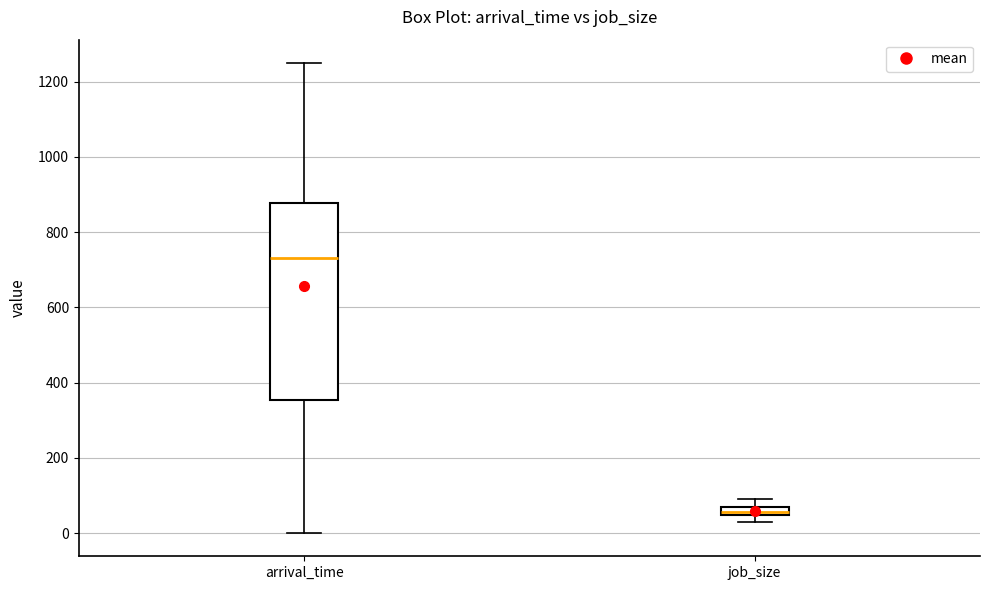

Where is the upper edge of the box for job_size on the y-axis? The values are not printed on the chart, so give them approximately, as read against the axis.

60